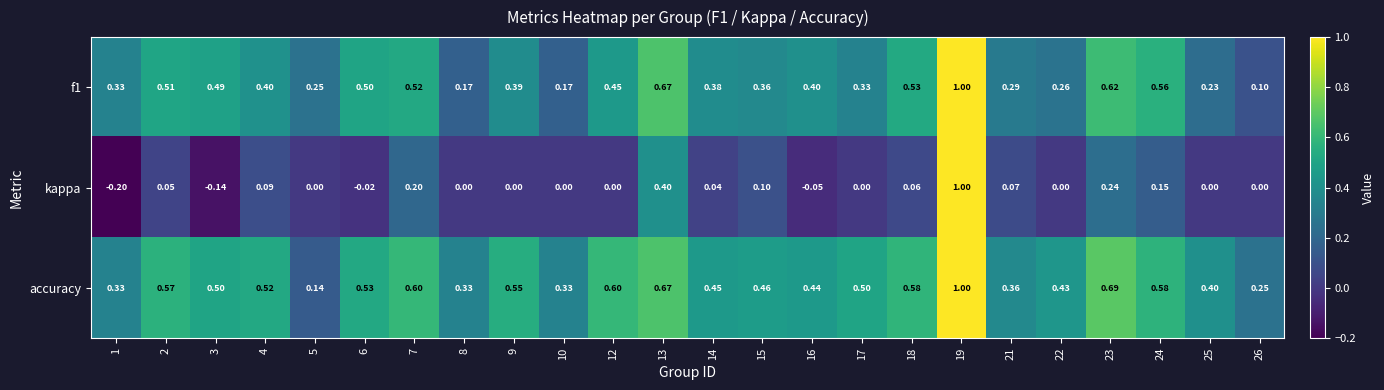

What is the spread (max minus min) of values at 1?

0.5